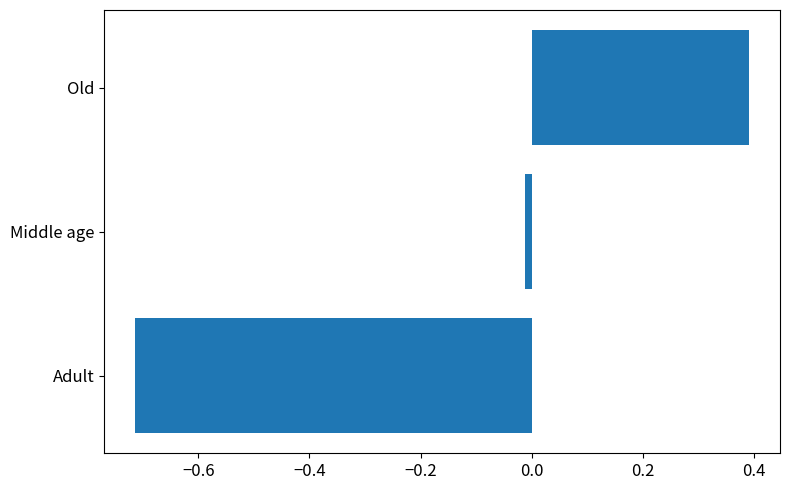

Rank the categories by value from highest to lowest.

Old, Middle age, Adult